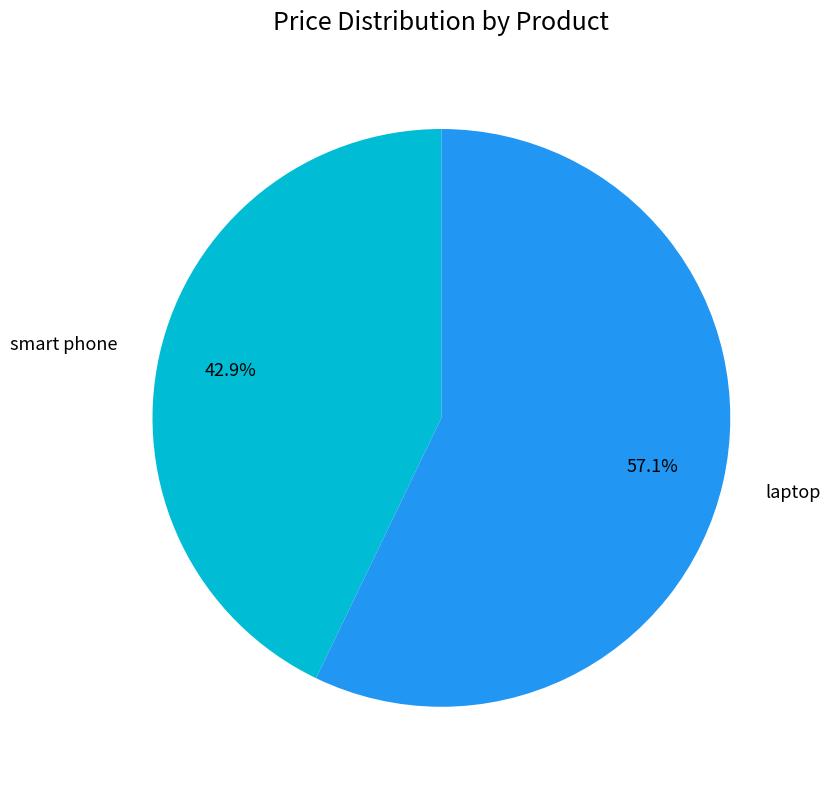

Is the sum of smart phone and laptop greater than half?

Yes